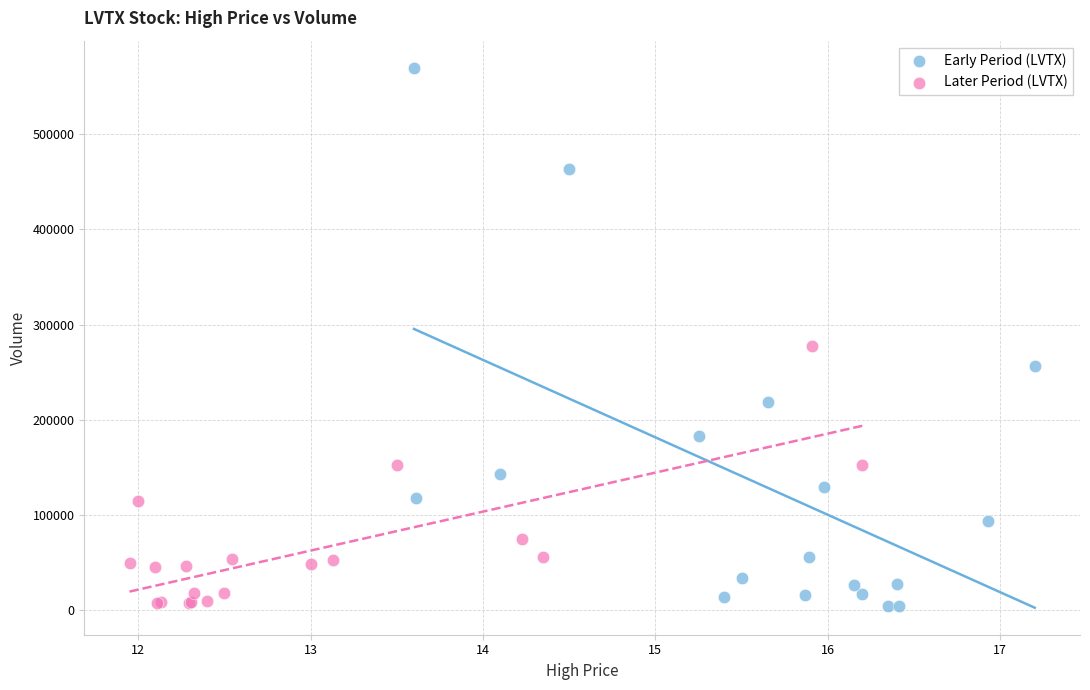

Which series contains the highest Y value?

Early Period (LVTX)